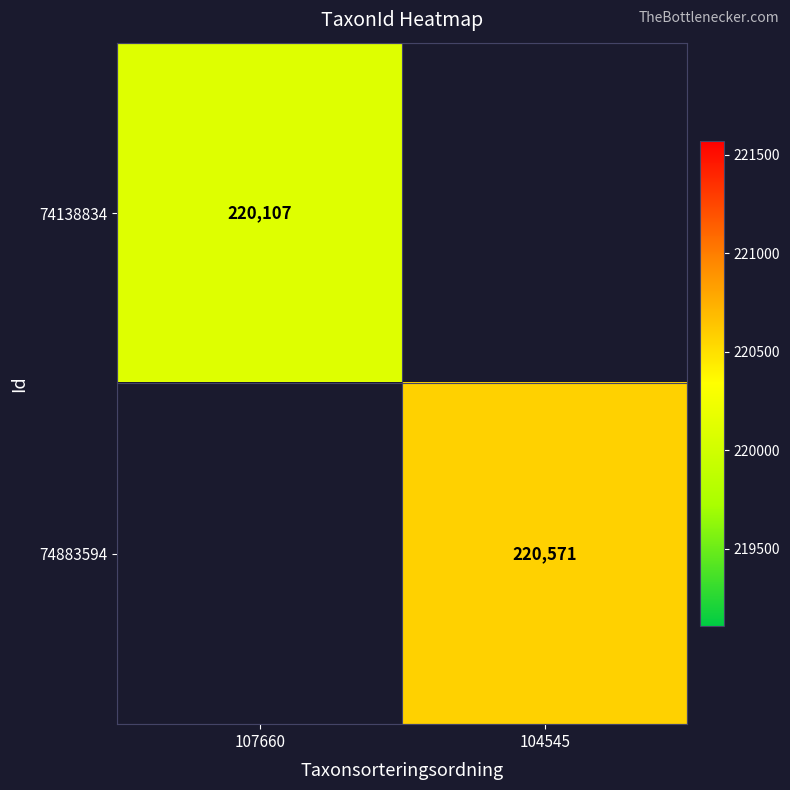

Is the value of 74883594 at 104545 greater than the value of 74138834 at 107660?

Yes